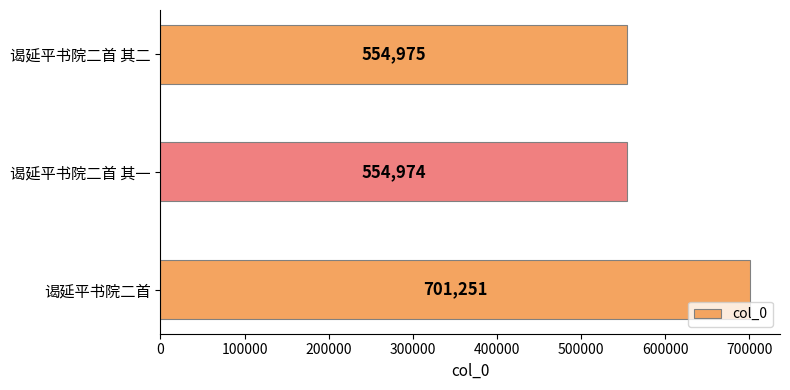

What is the difference between the maximum and minimum values?

146277